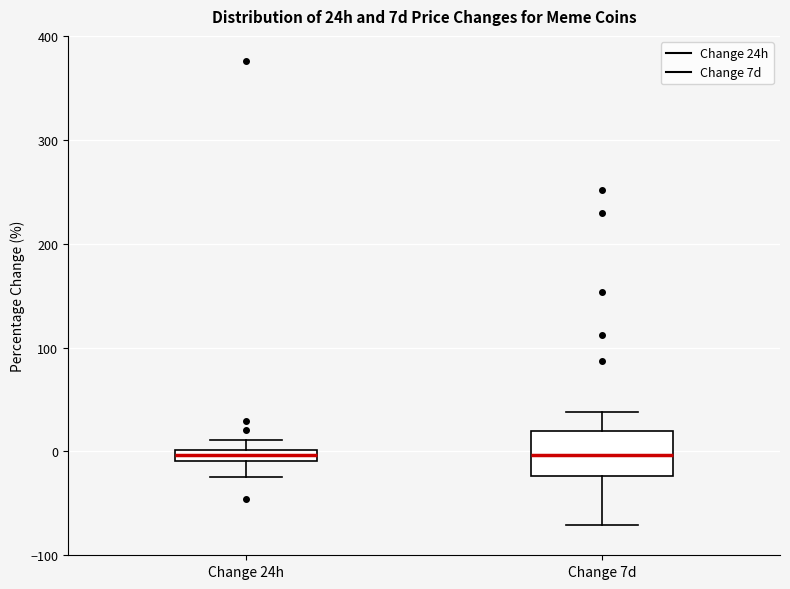

Where does the lower whisker of the box for Change 24h end on the y-axis? The values are not printed on the chart, so give them approximately, as read against the axis.

-20